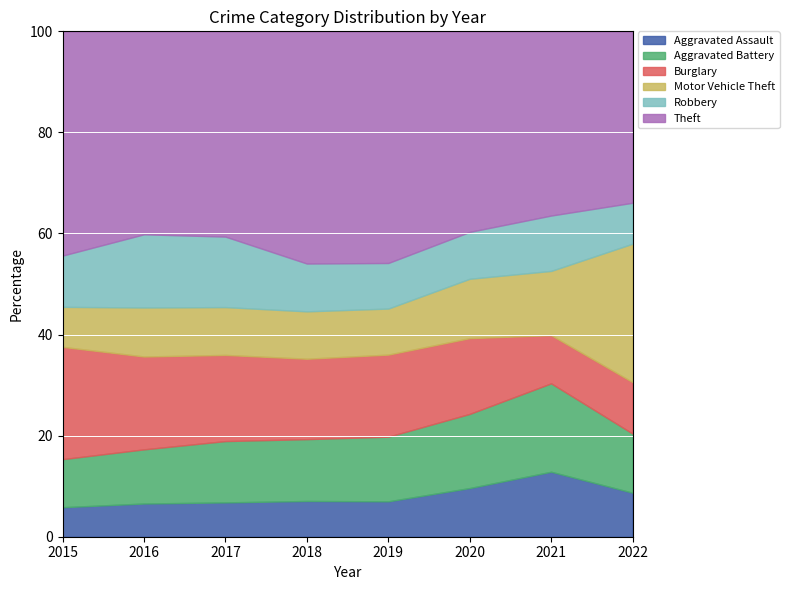

What is the lowest value of the Aggravated Assault series?

5.8